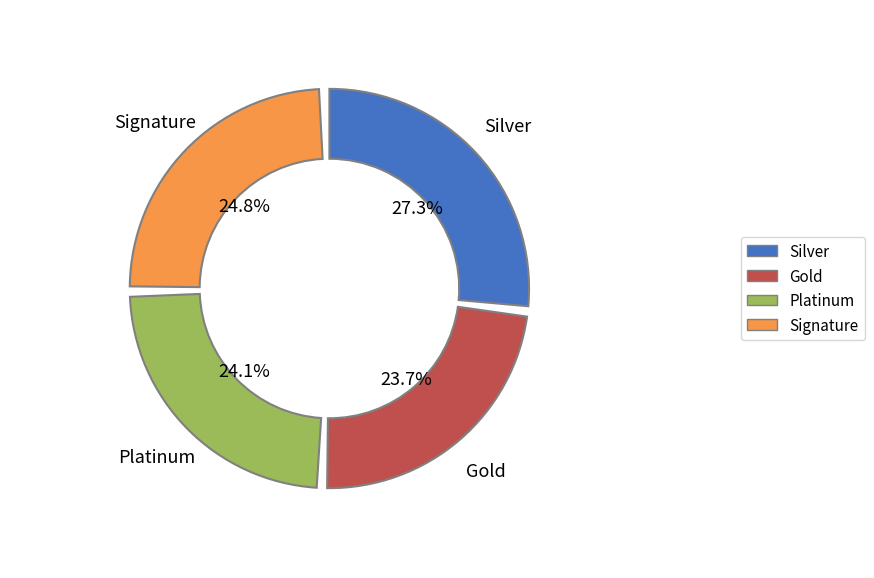

How many segments does this pie chart have?

4